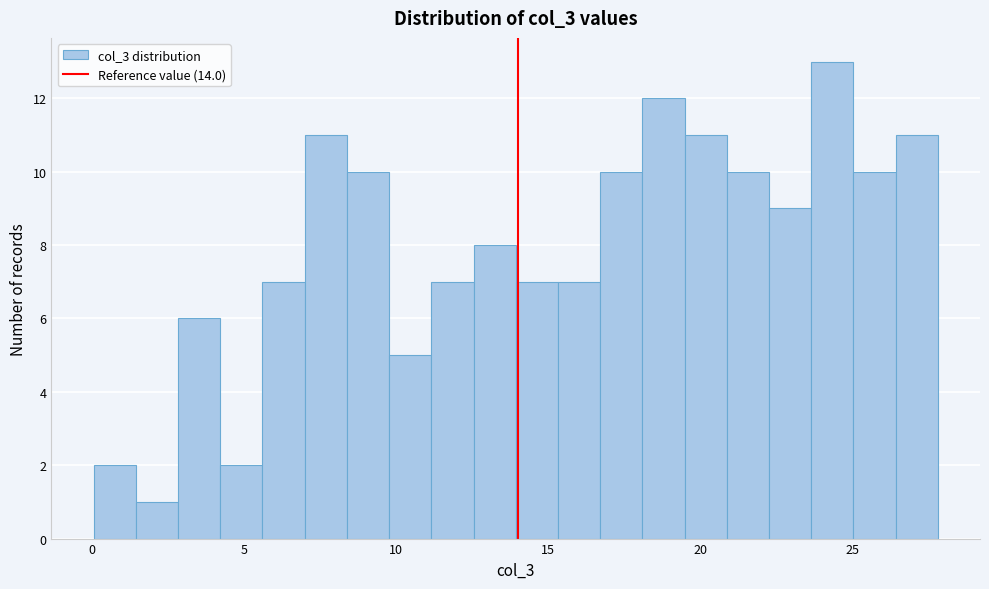

Read against the x-axis, roughly where is the centre of the tallest bar?

24.5